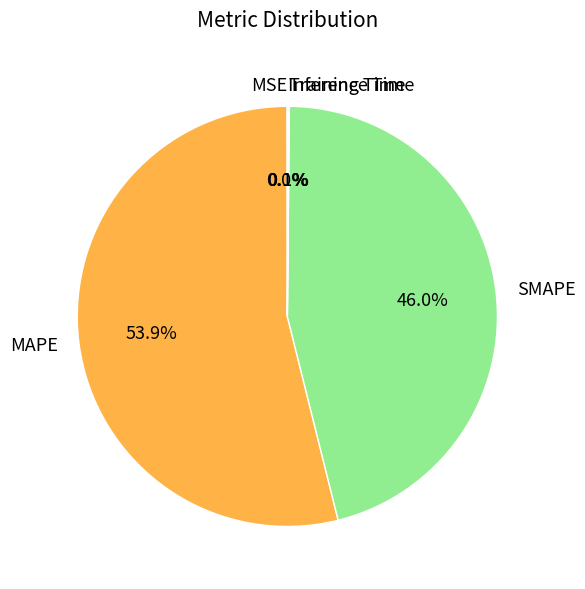

Which slice is the largest?

MAPE